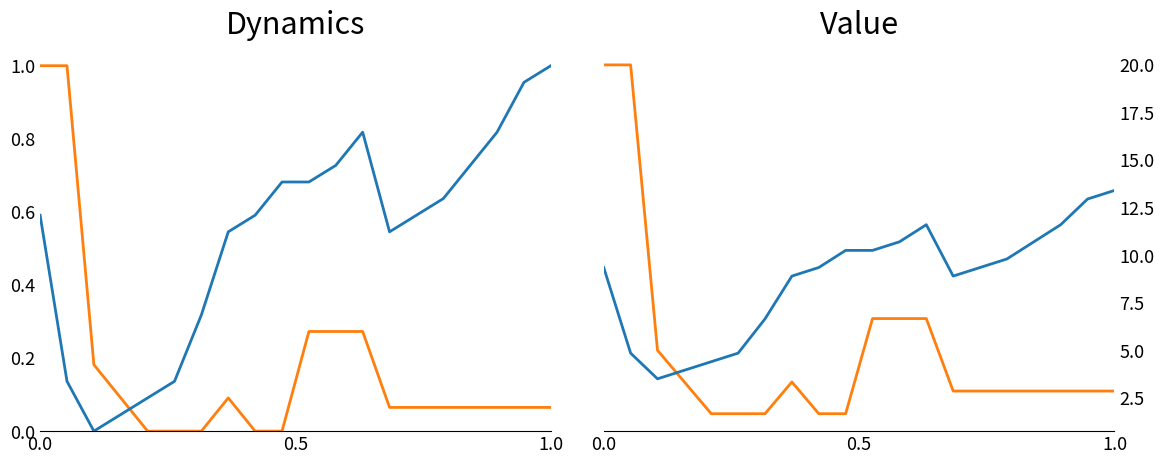

How many intersections are there between Freq (scaled) and Time (scaled)?

1